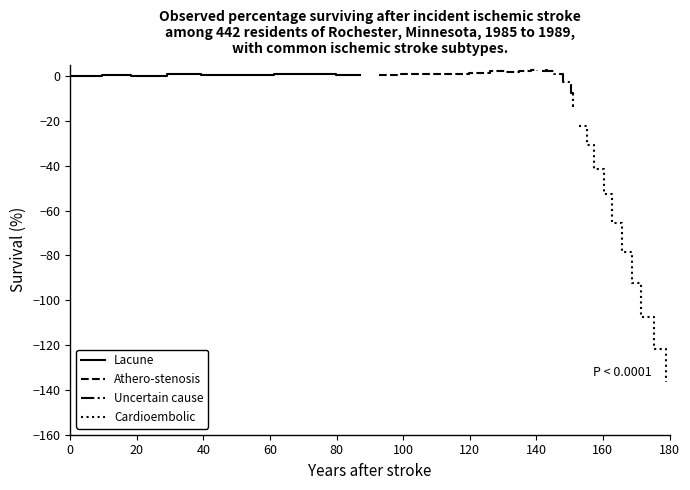

What is the value of the Uncertain cause point at the 4th from the left?

2.5